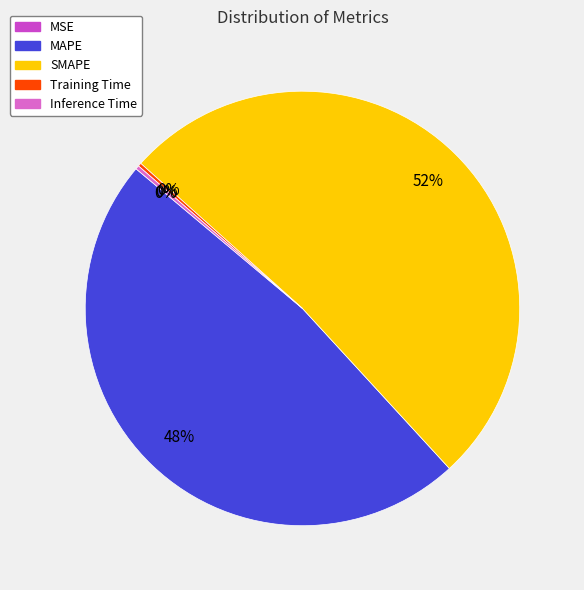

Is there a majority slice in this chart?

Yes